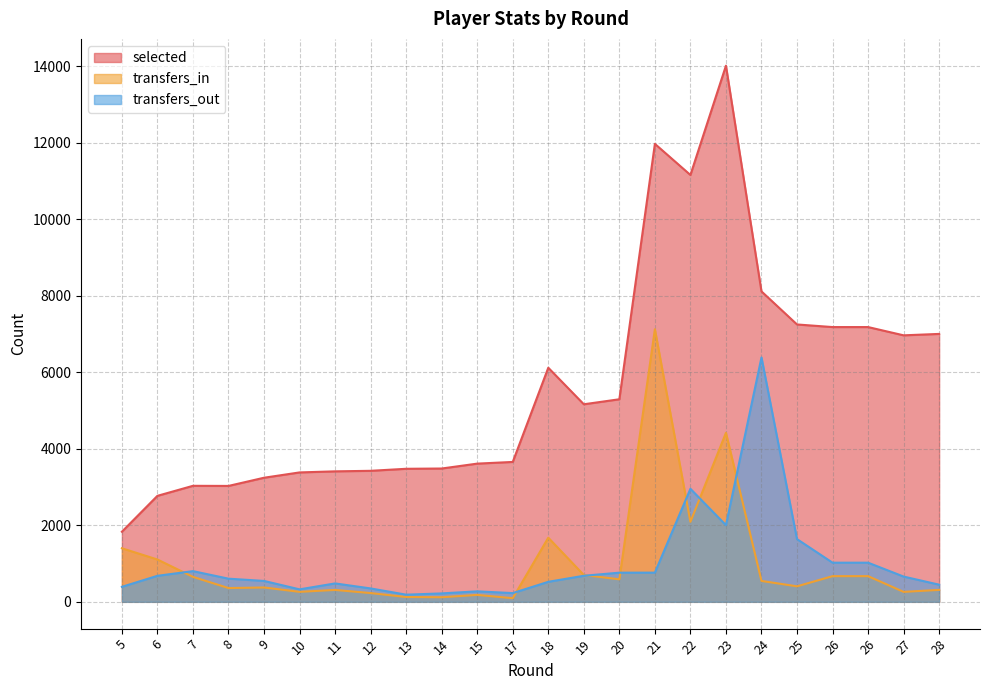

Where is transfers_in nearest to the value 3609?

23